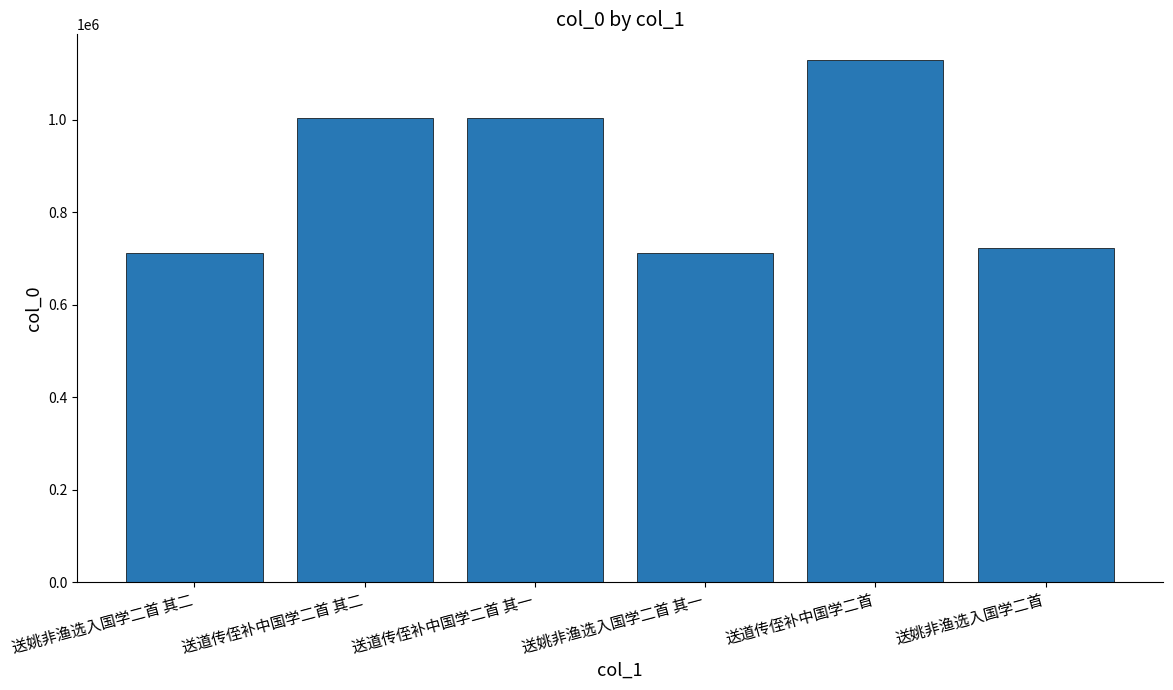

How many data points does each series have?

6